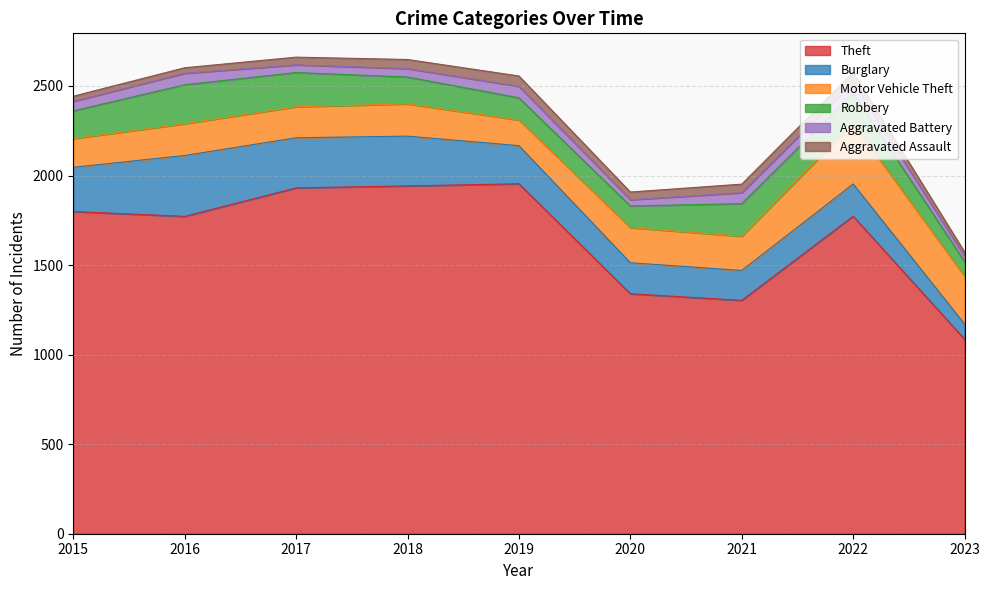

Reading right to left, extract all data points from this chart.

Theft: 2023=1086	2022=1773	2021=1303	2020=1340	2019=1954	2018=1942	2017=1931	2016=1772	2015=1799
Burglary: 2023=85	2022=180	2021=167	2020=173	2019=213	2018=278	2017=280	2016=340	2015=247
Motor Vehicle Theft: 2023=267	2022=338	2021=191	2020=196	2019=143	2018=180	2017=173	2016=177	2015=160
Robbery: 2023=82	2022=169	2021=182	2020=121	2019=124	2018=150	2017=191	2016=218	2015=155
Aggravated Battery: 2023=29	2022=62	2021=61	2020=35	2019=64	2018=47	2017=43	2016=64	2015=53
Aggravated Assault: 2023=24	2022=54	2021=48	2020=43	2019=58	2018=51	2017=43	2016=31	2015=29